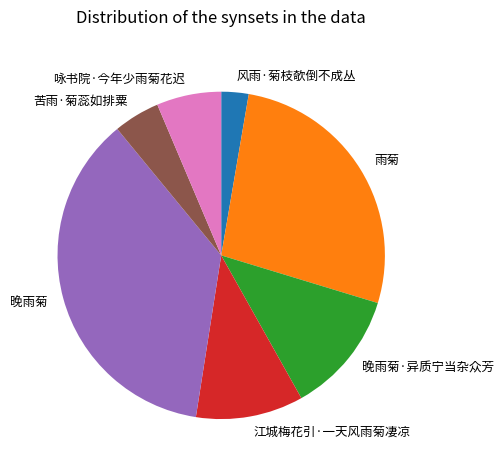

Is there a majority slice in this chart?

No